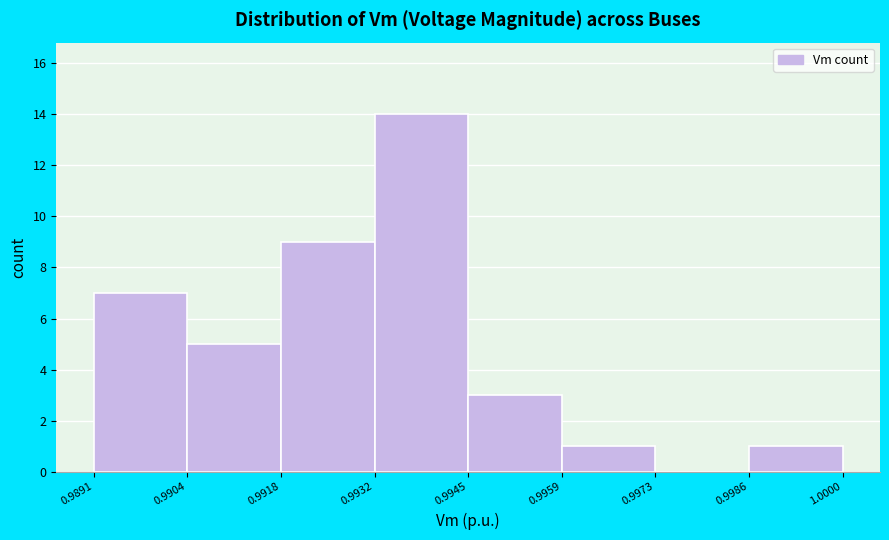

Reading left to right, transcribe this chart: for each bar, give the range it covers on the x-axis and its height. The values are not printed on the chart, so give them approximately, as read against the axis.

0.9891 to 0.9904: 7
0.9904 to 0.9918: 5
0.9918 to 0.9932: 9
0.9932 to 0.9945: 14
0.9945 to 0.9959: 3
0.9959 to 0.9973: 1
0.9973 to 0.9986: 0
0.9986 to 1.0000: 1